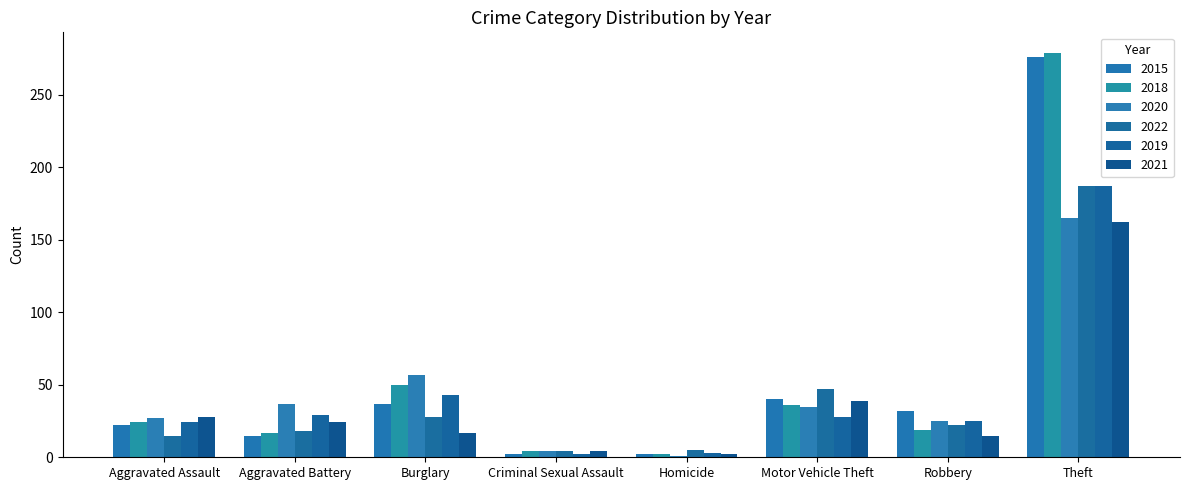

Between Criminal Sexual Assault and Robbery, which is larger?

Robbery